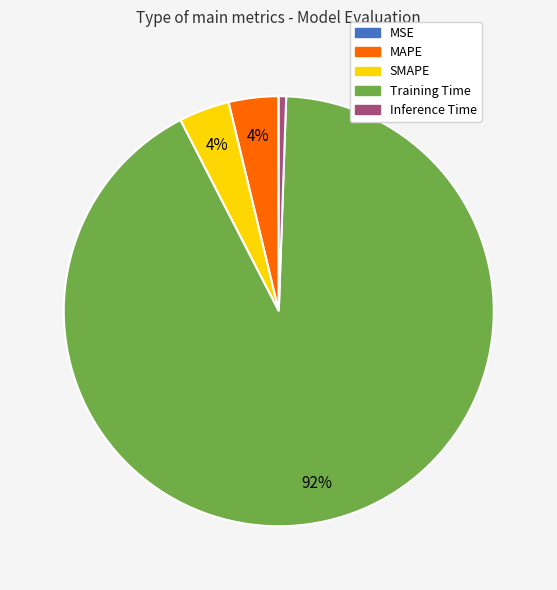

Which category has the biggest portion of the pie?

Training Time